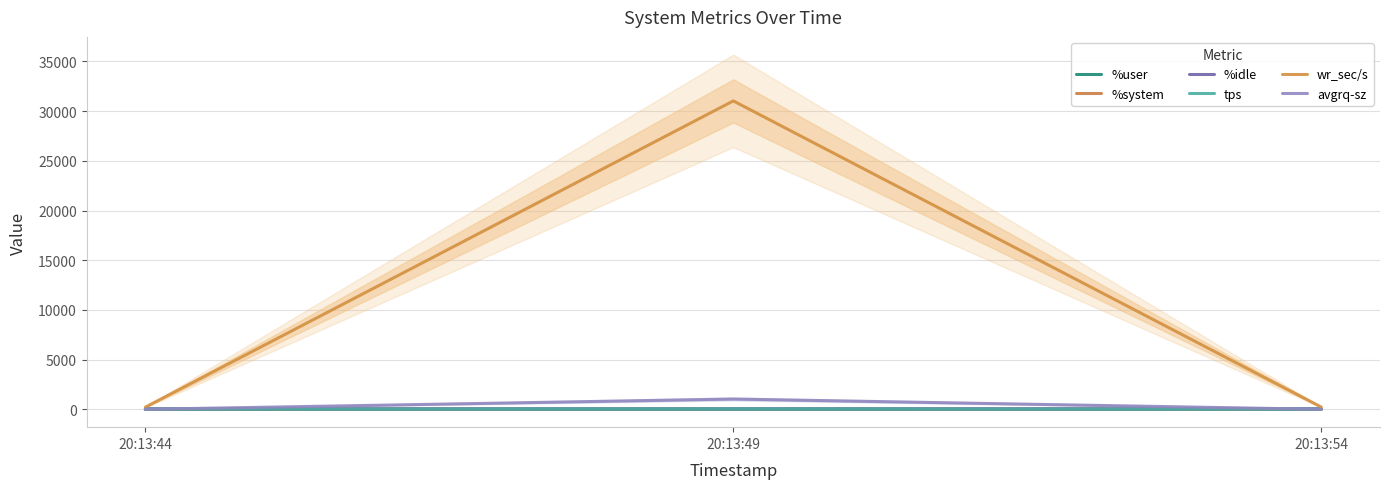

Reading left to right, transcribe all the data shown in this chart.

%user: 20:13:44=46.1	20:13:49=62.0	20:13:54=41.7
%system: 20:13:44=2.6	20:13:49=3.8	20:13:54=2.2
%idle: 20:13:44=51.2	20:13:49=34.2	20:13:54=56.0
tps: 20:13:44=20.4	20:13:49=29.6	20:13:54=19.0
wr_sec/s: 20:13:44=232.0	20:13:49=31024.0	20:13:54=243.2
avgrq-sz: 20:13:44=13.0	20:13:49=1048.1	20:13:54=12.8